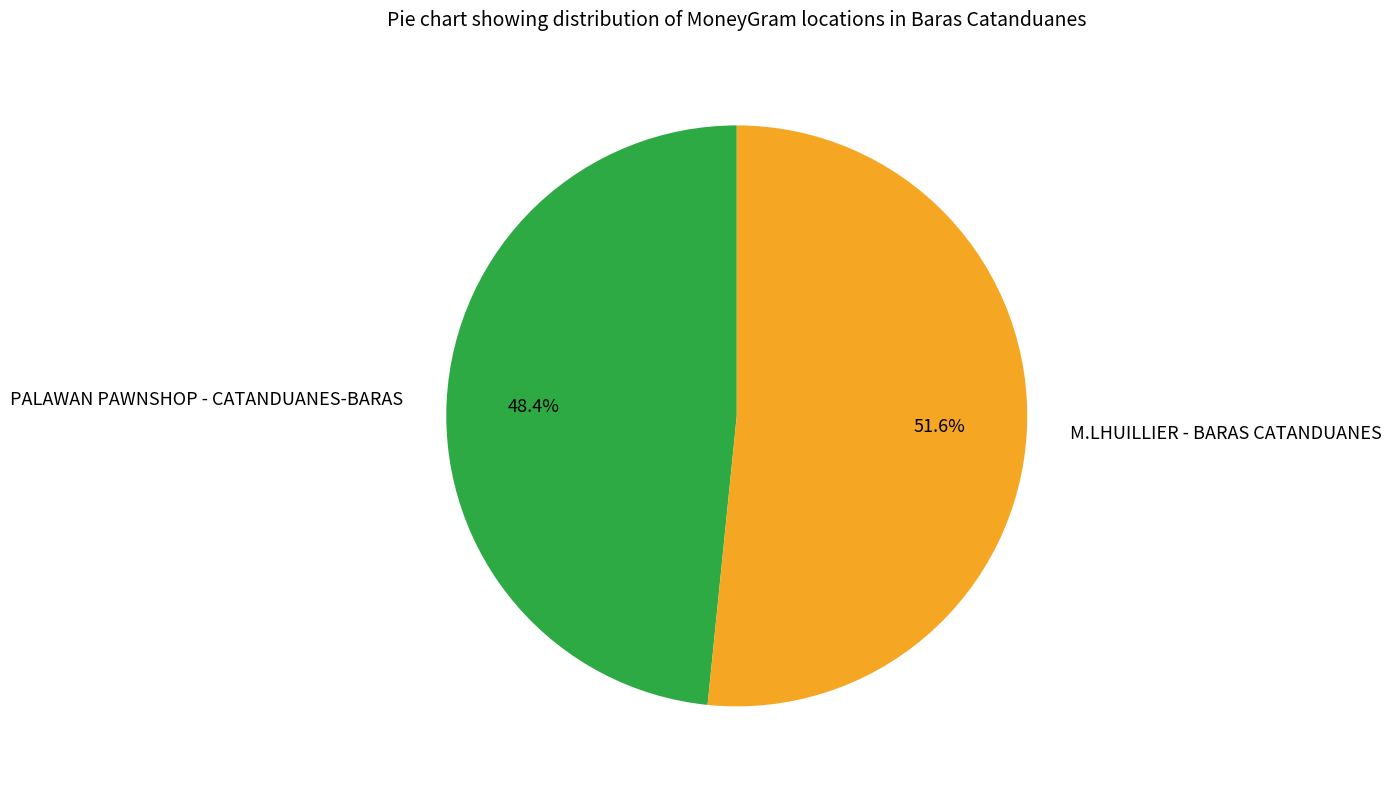

Which slice is the smallest?

PALAWAN PAWNSHOP - CATANDUANES-BARAS